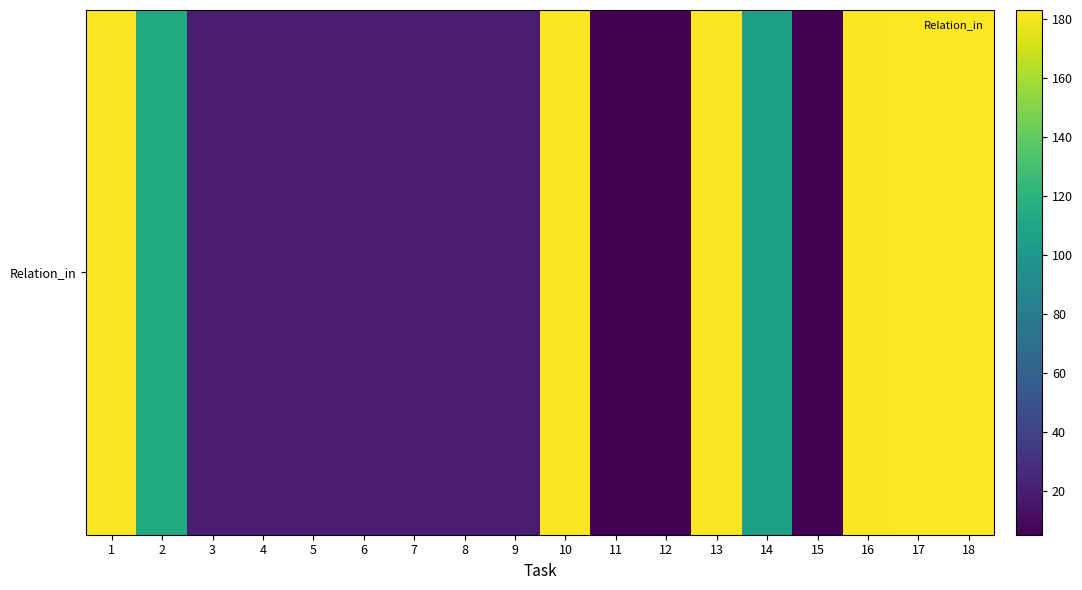

Reading left to right, transcribe all the data shown in this chart.

182	113	19	19	19	19	19	19	19	182	5	5	182	106	5	182	183	183